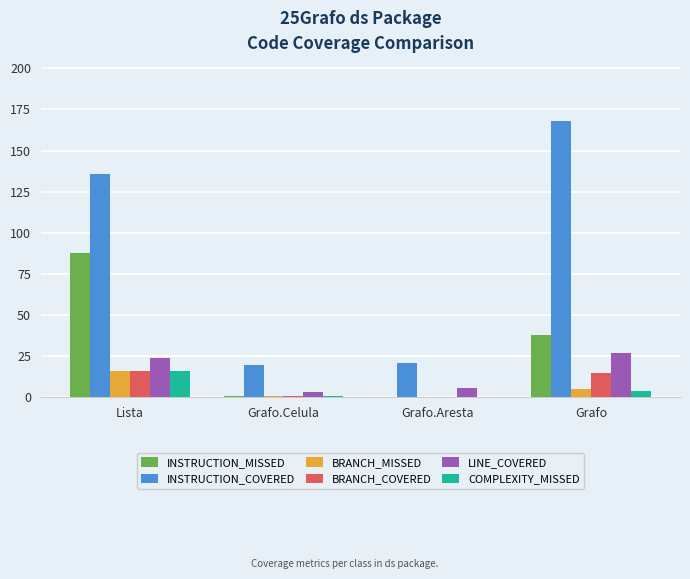

At which category is the sum across all series the highest?

Lista